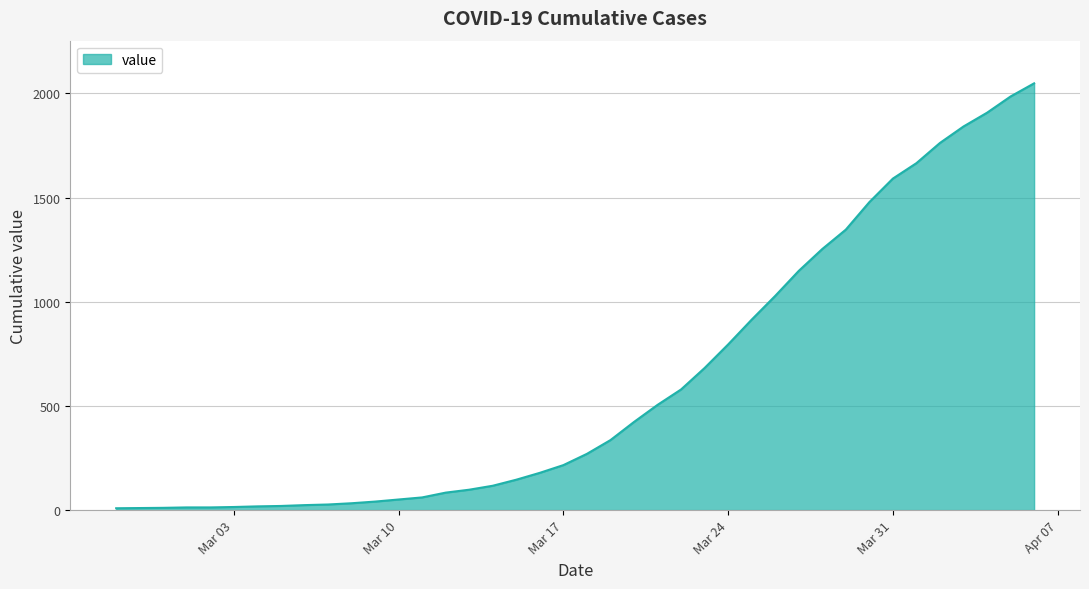

What is the difference between the maximum and minimum values?

2039